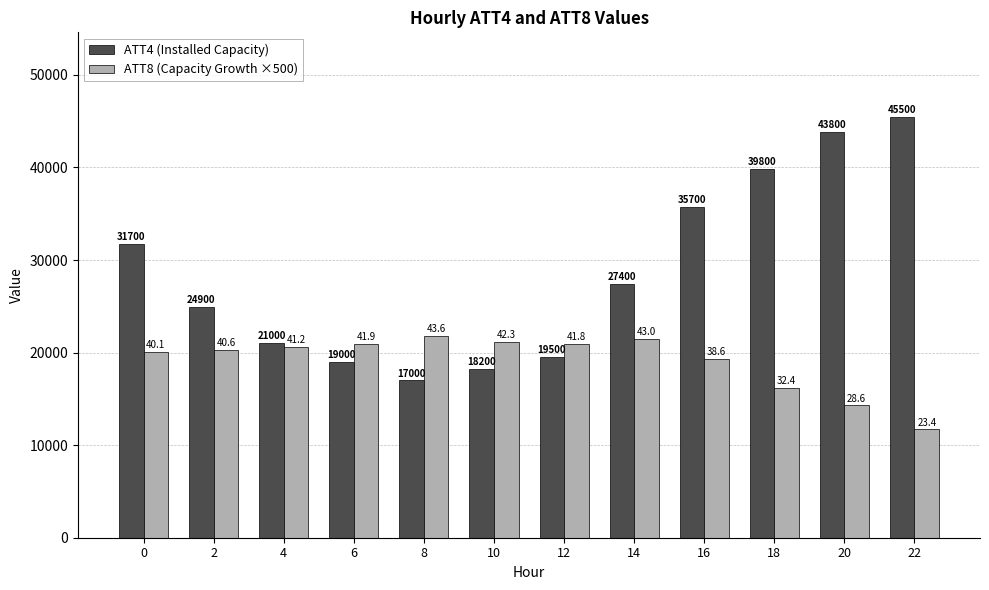

Which series has the largest range (max minus min)?

ATT4 (Installed Capacity)